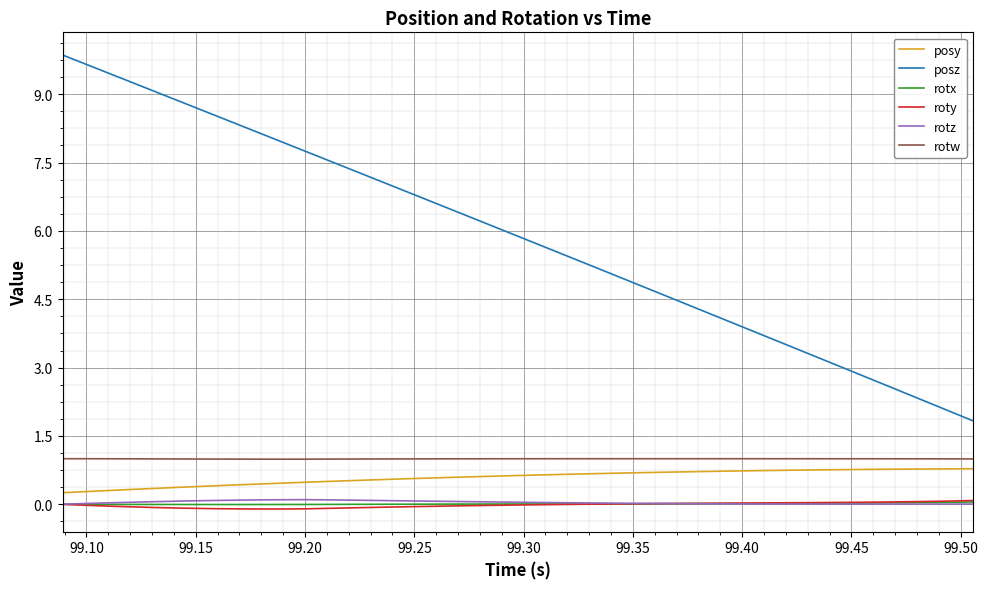

What is the greatest value displayed?

9.9